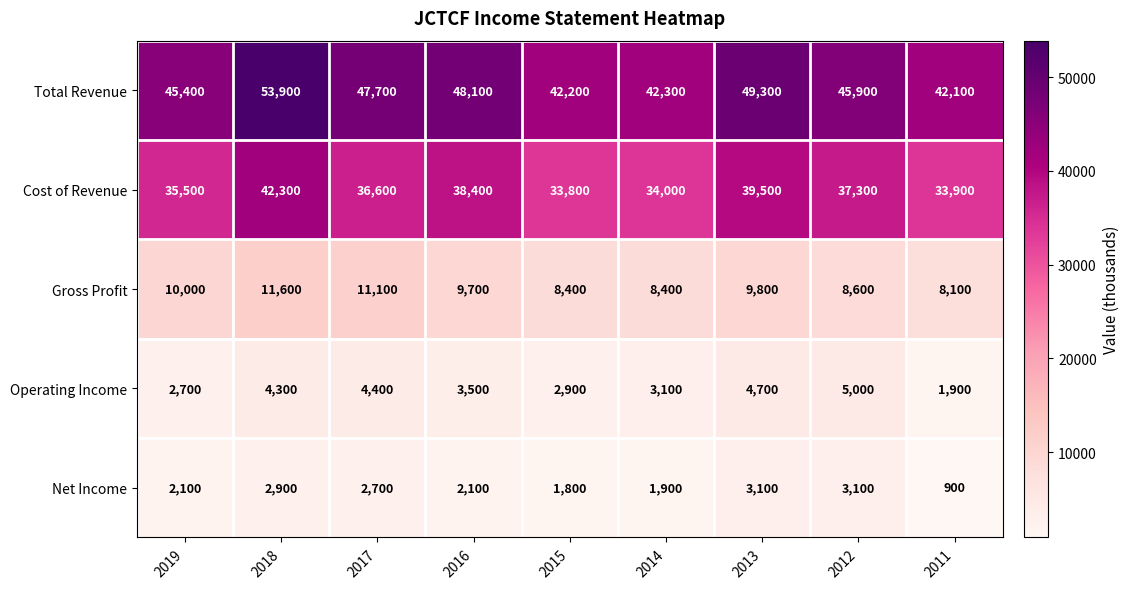

What is the difference between the maximum and minimum values in the Operating Income series?

3100